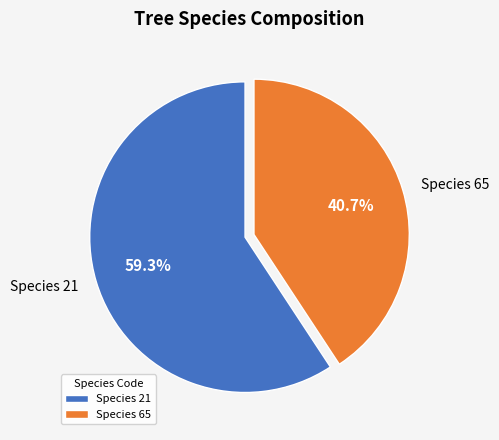

What is the smallest slice in the pie chart?

Species 65